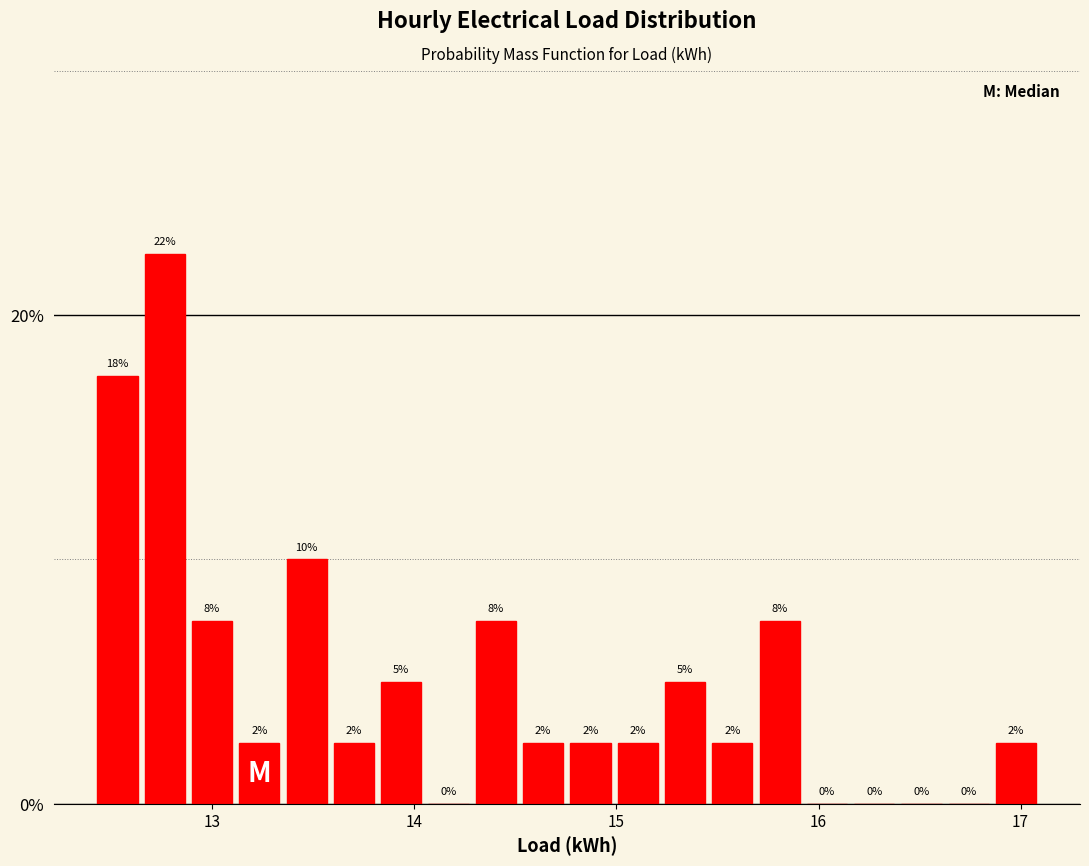

Around what value on the x-axis is the tallest bar? Give the approximate position of its centre, as read against the axis.

12.8